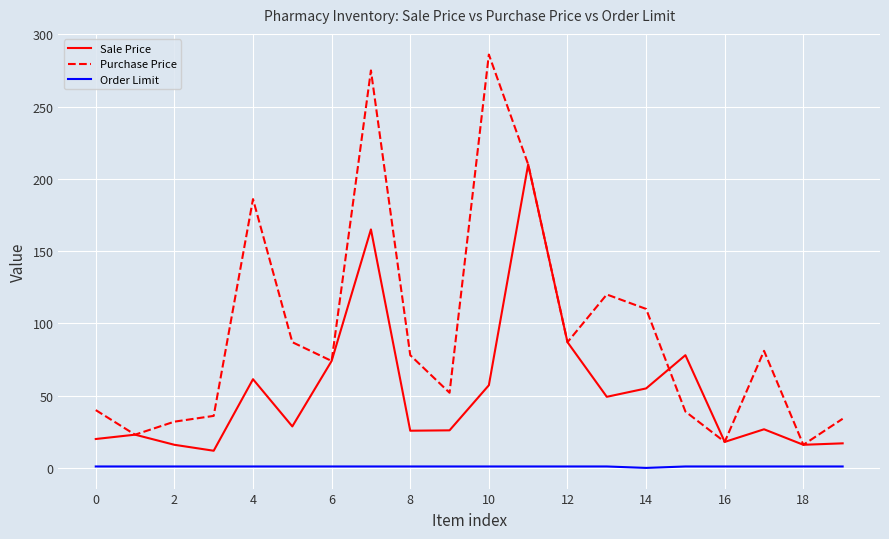

Which series has the largest total across all categories?

Purchase Price